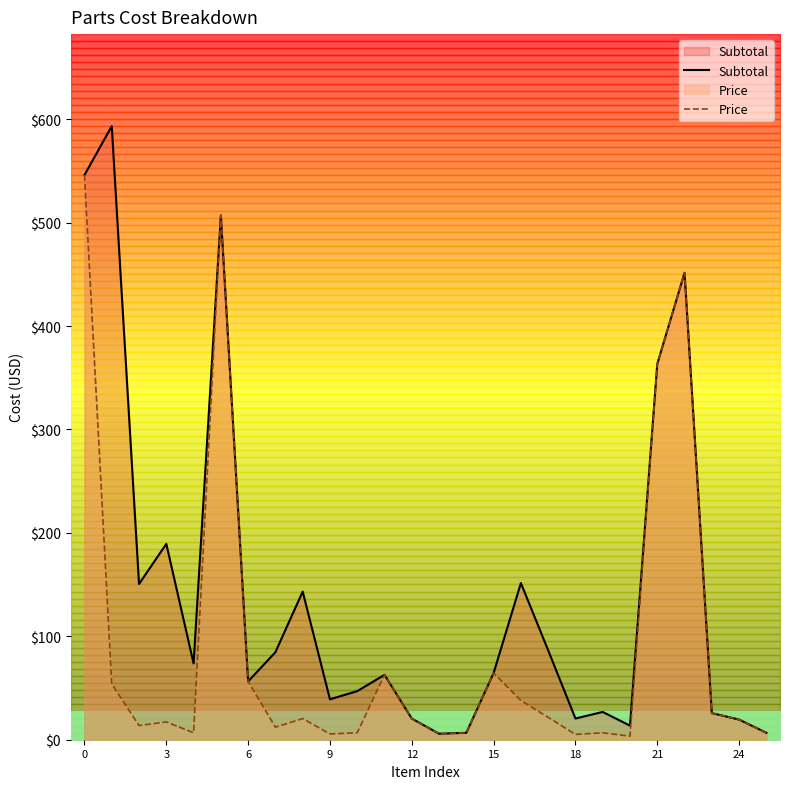

Is it true that Price equals 5.1 at 18?

True